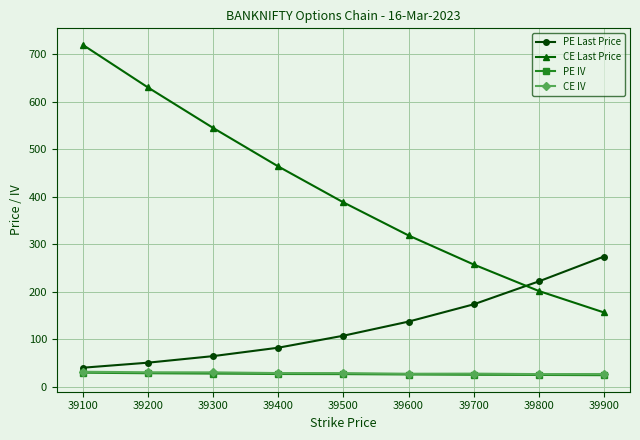

True or false: CE IV and CE Last Price cross at least once.

False